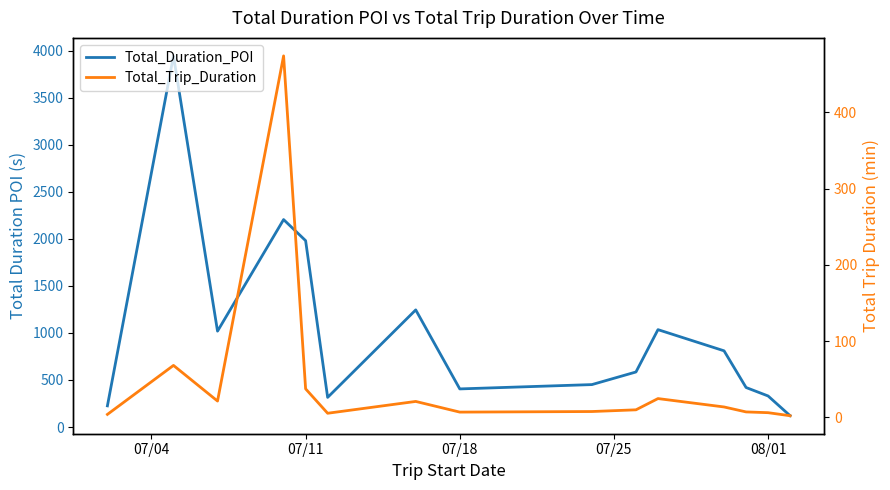

At which category does the chart reach its peak across all series?

07/11